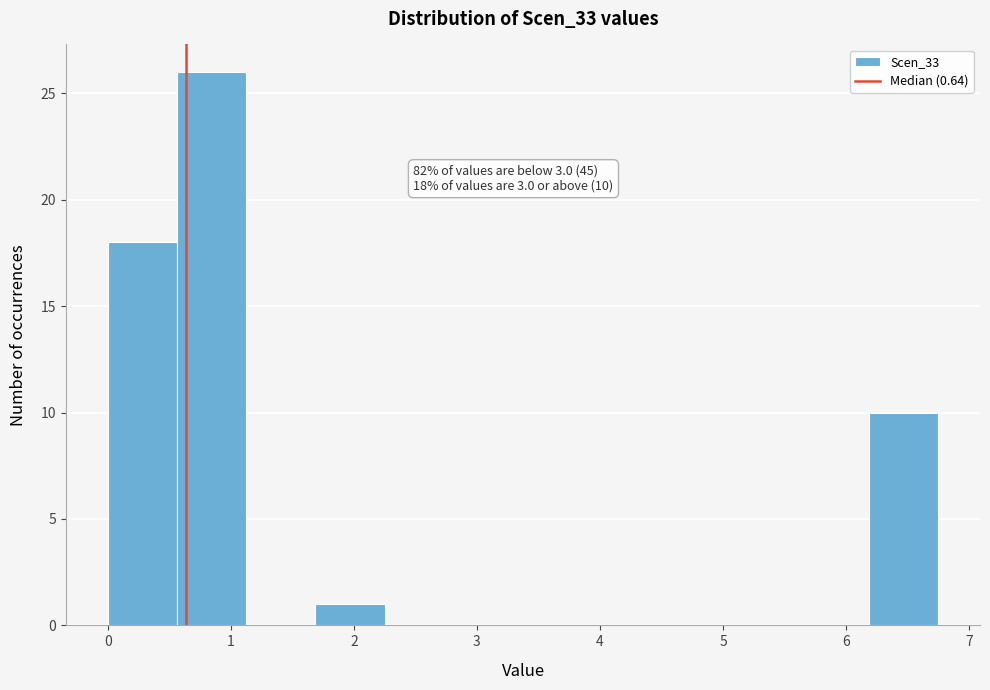

Over which range of the x-axis is the bar tallest?

0.6 to 1.1